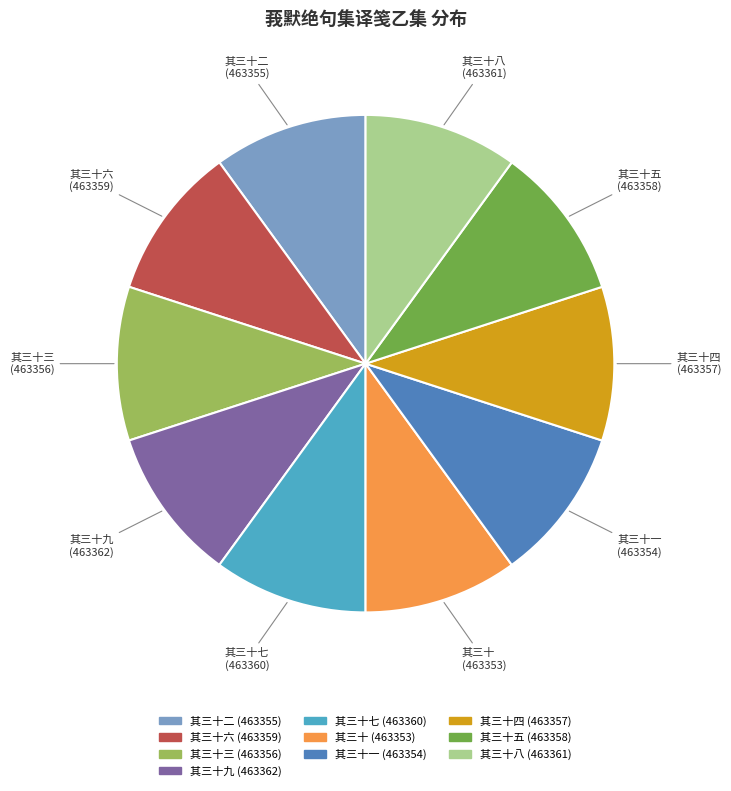

Is there any slice that represents more than half of the pie?

No